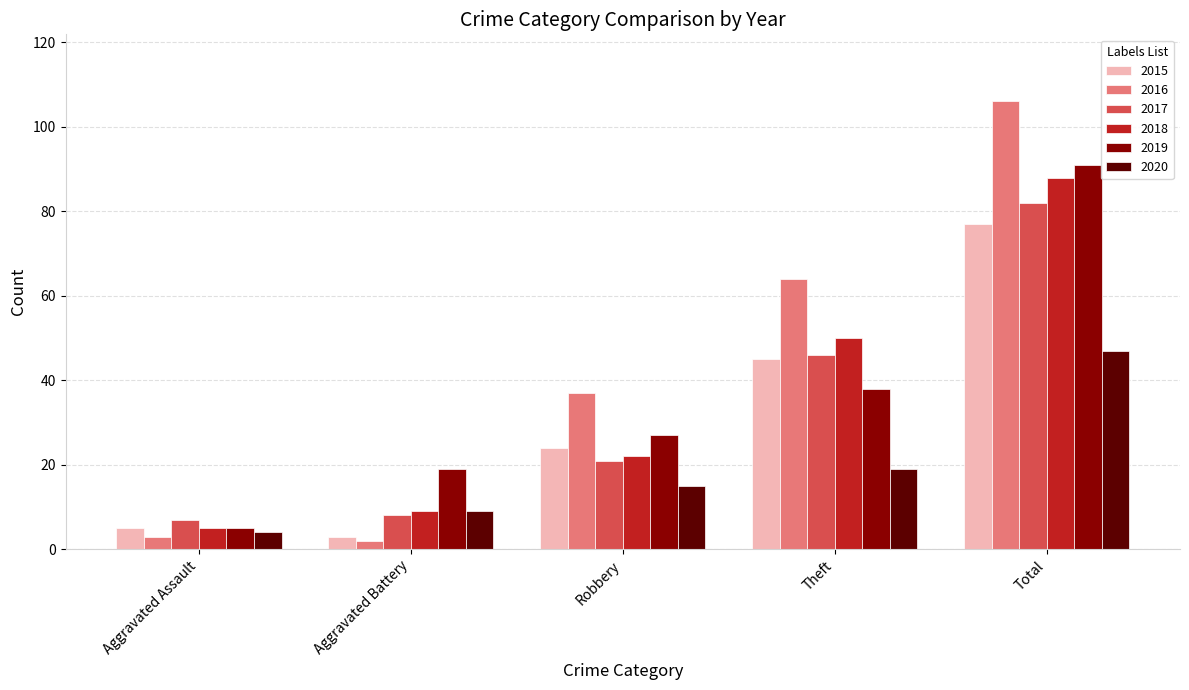

What is the sum of all 2018 values?

174